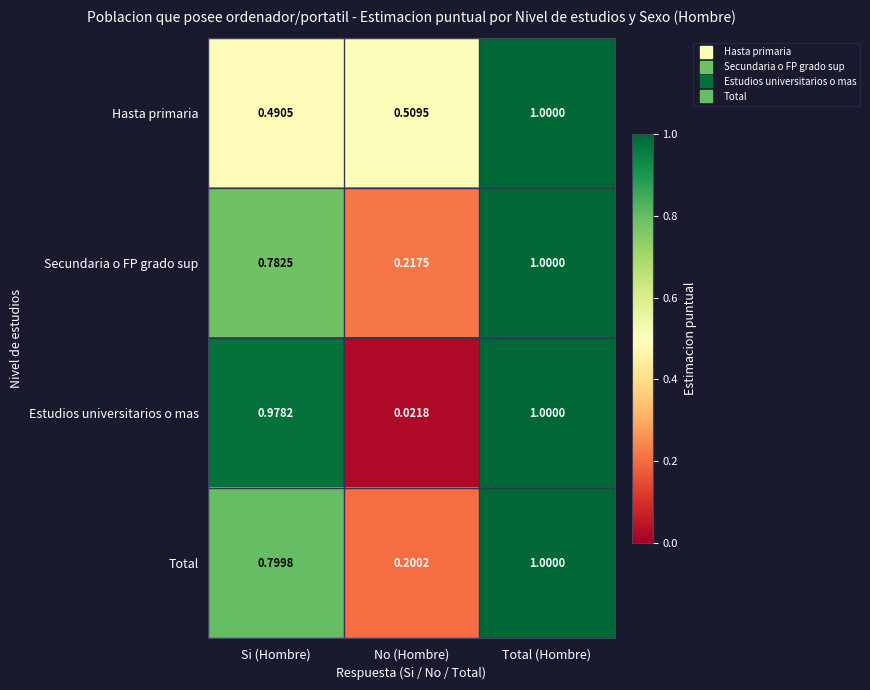

Between Si (Hombre) and No (Hombre), which series saw the biggest shift?

Estudios universitarios o mas